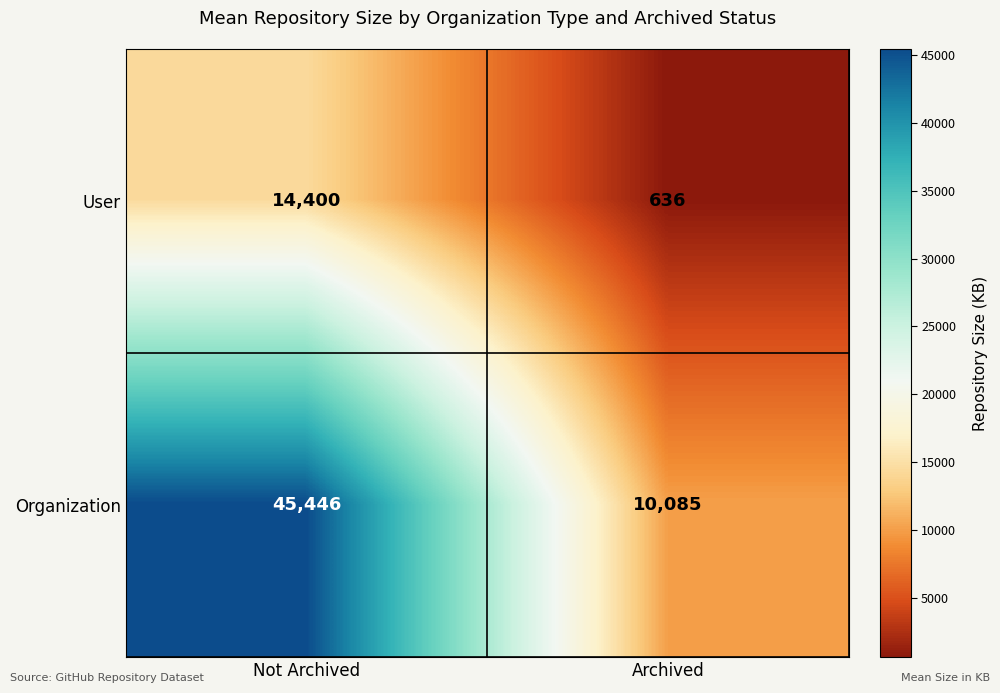

What is the maximum value shown in the chart?

45446